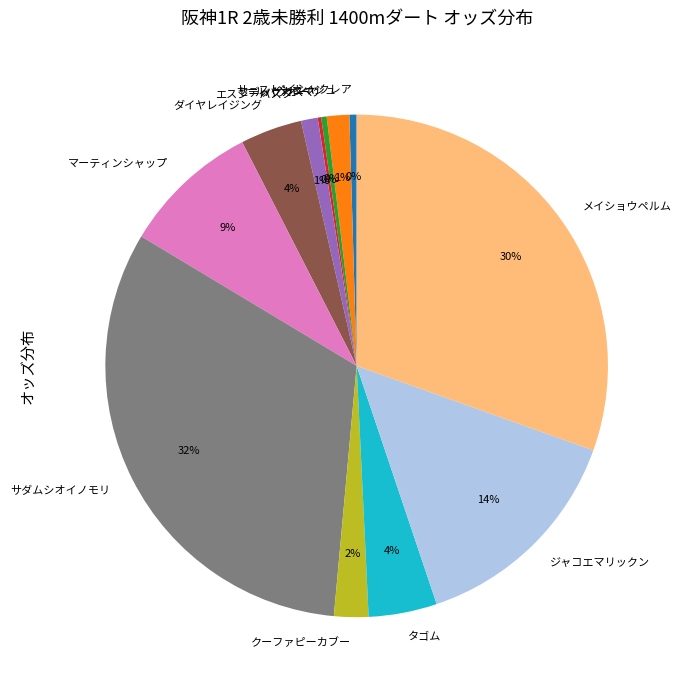

The ジャコエマリックン slice represents 14% of the pie. True or false?

True